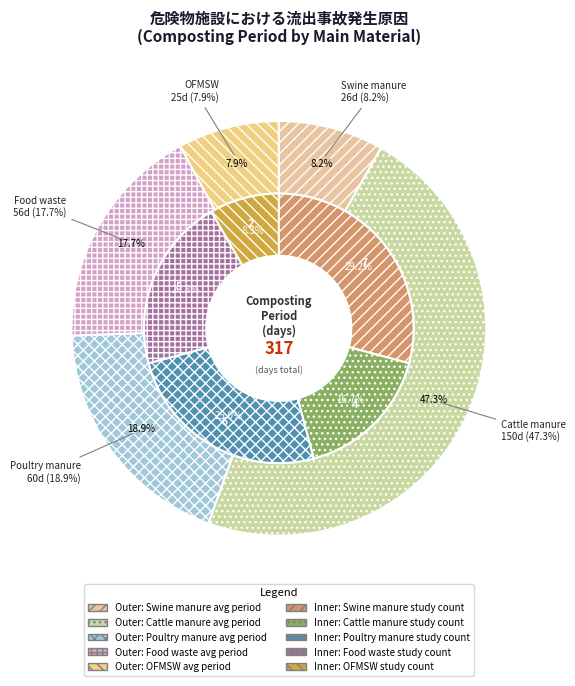

To the nearest percent, what is the combined percentage of Swine manure and Food waste?

26%